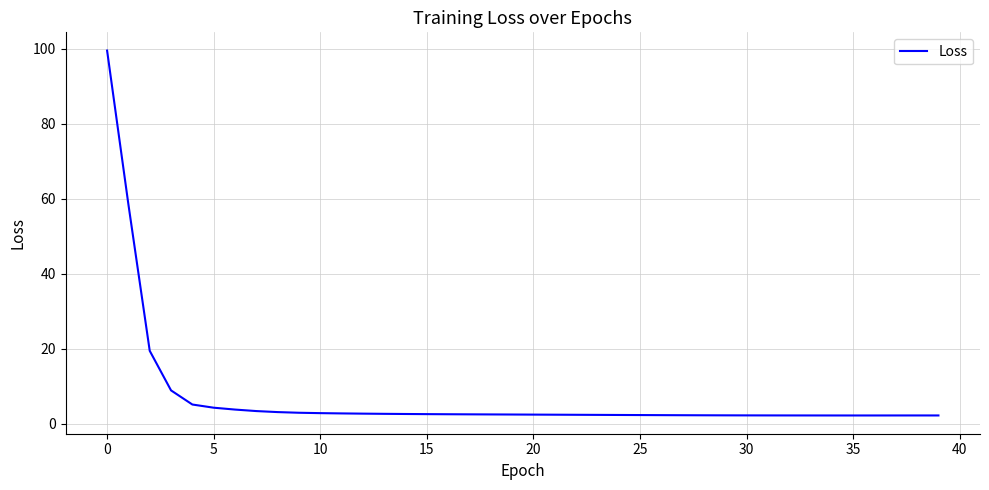

How many categories are shown in the chart?

40